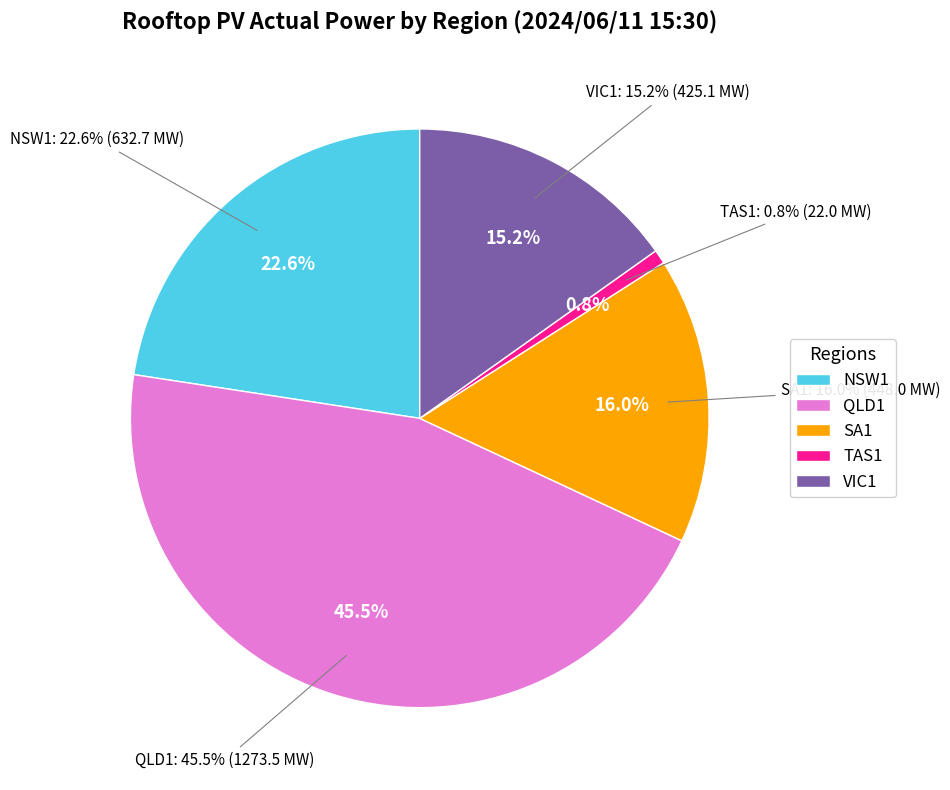

To the nearest percent, what is the average slice percentage?

20%